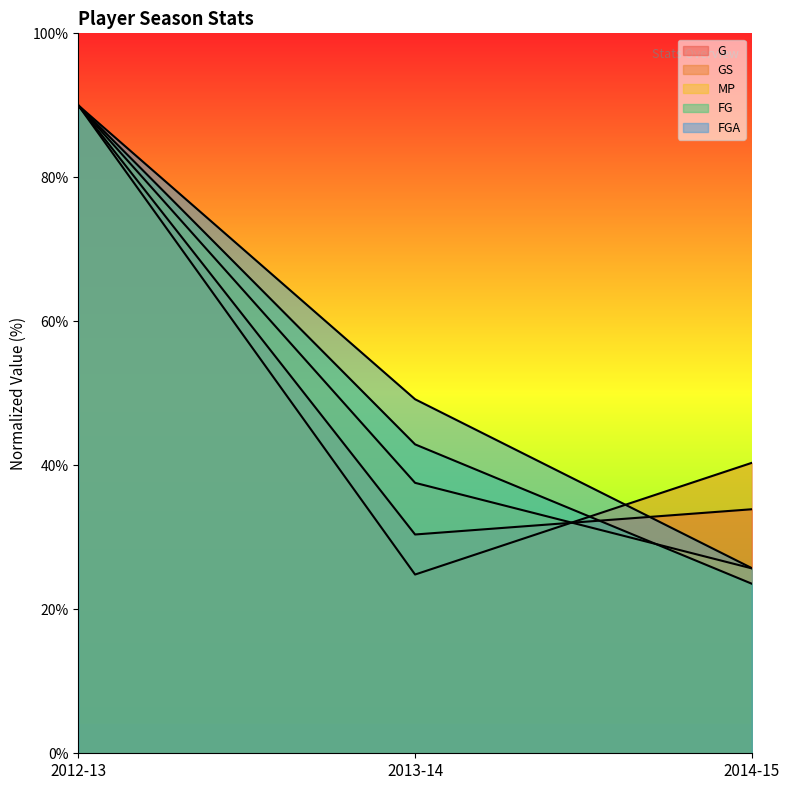

Which category has the lowest value across all series?

2014-15